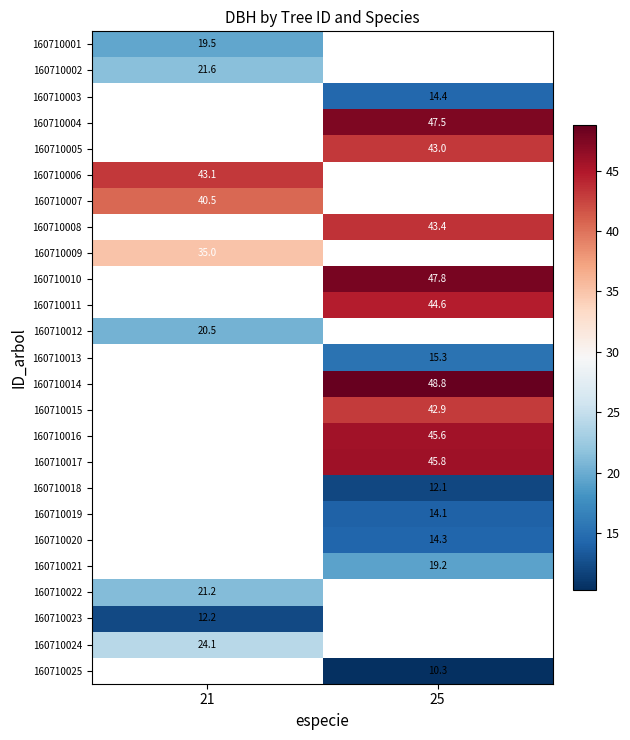

The 160710025 series shows 13.9 at 25. True or false?

False